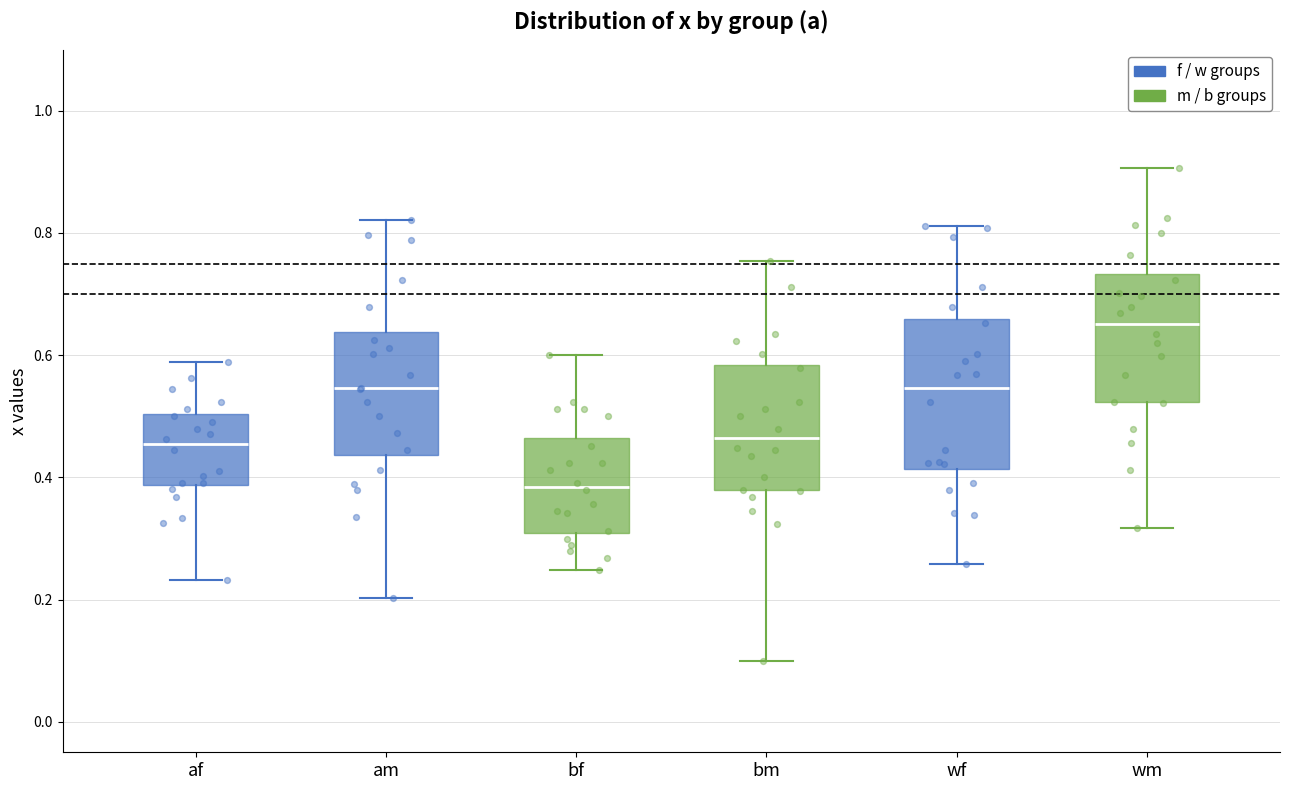

Where does the lower whisker of the box for af end on the y-axis? The values are not printed on the chart, so give them approximately, as read against the axis.

0.24